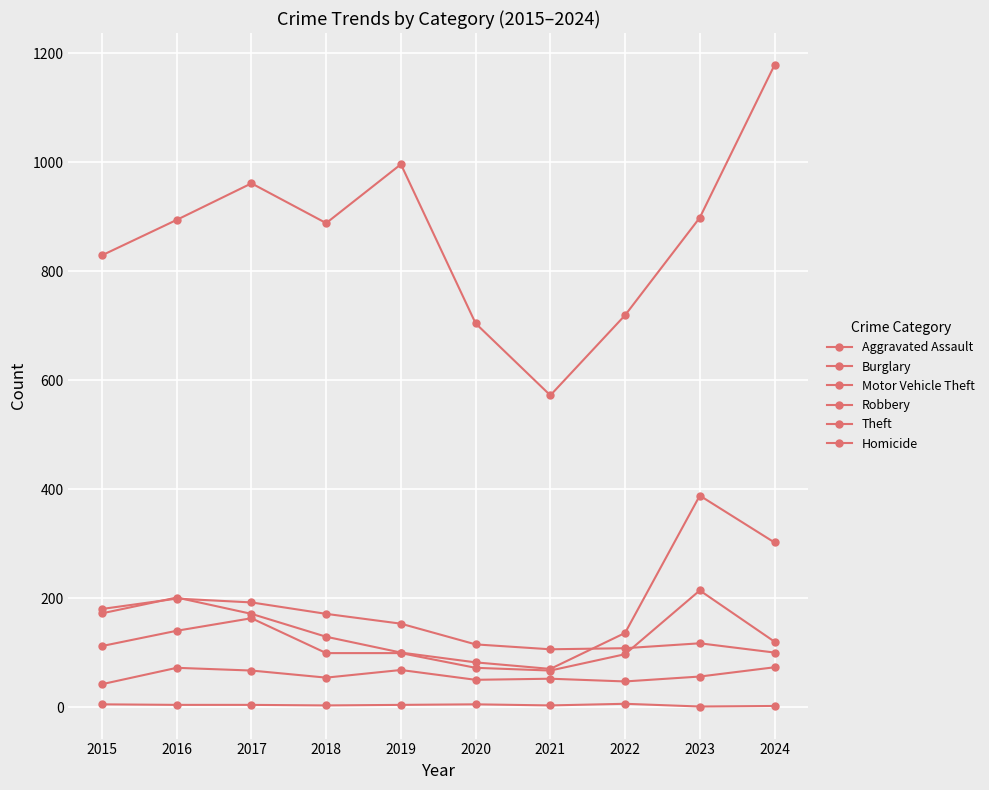

How many lines are shown in the chart?

6